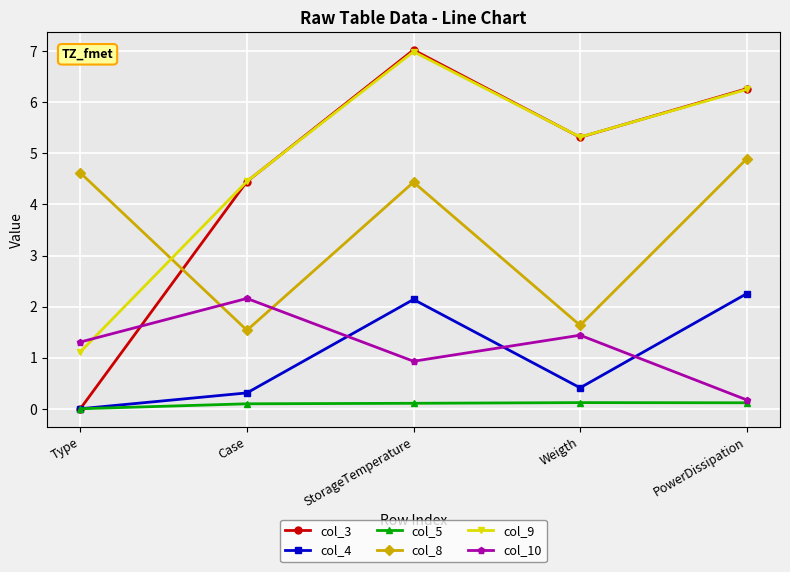

What is the lowest value of the col_9 series?

1.1